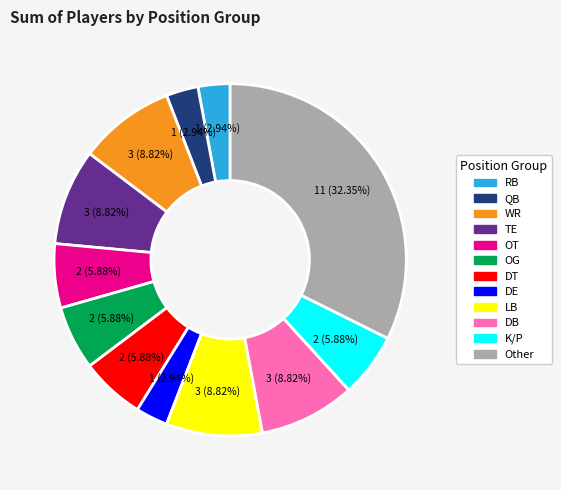

Does any single category account for the majority?

No